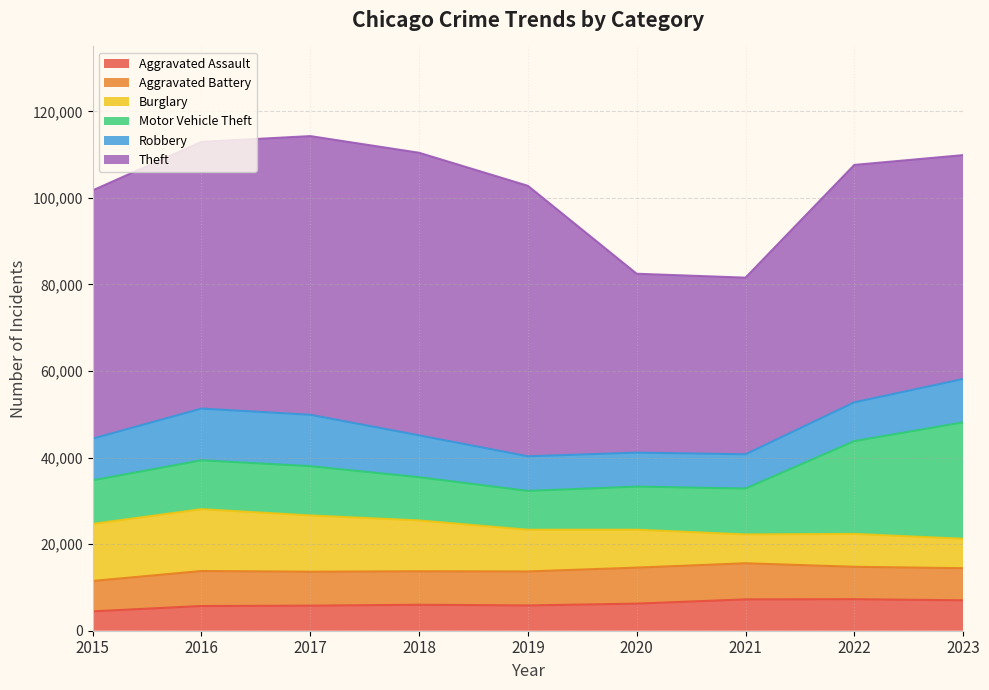

What value does the Aggravated Assault series have at 2019?

5841